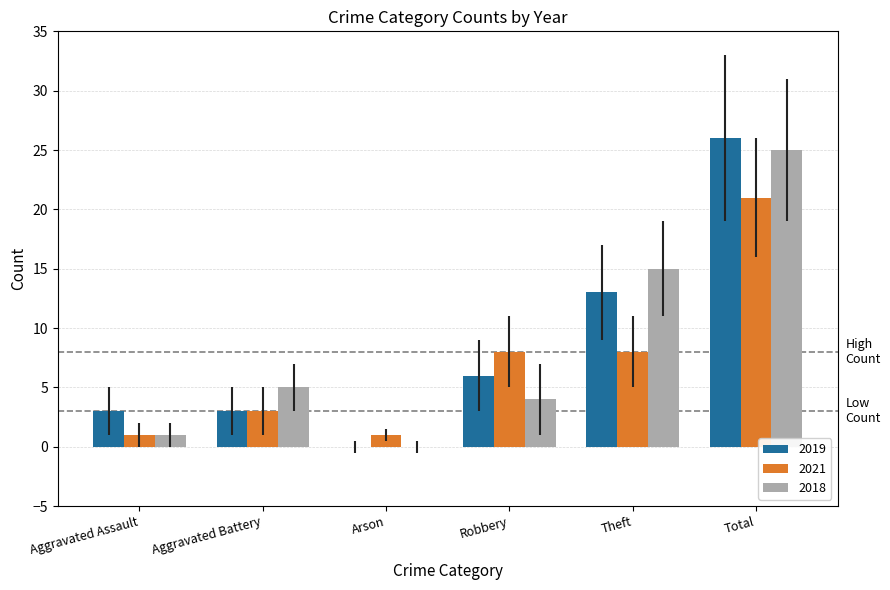

At which category is the sum across all series the highest?

Total